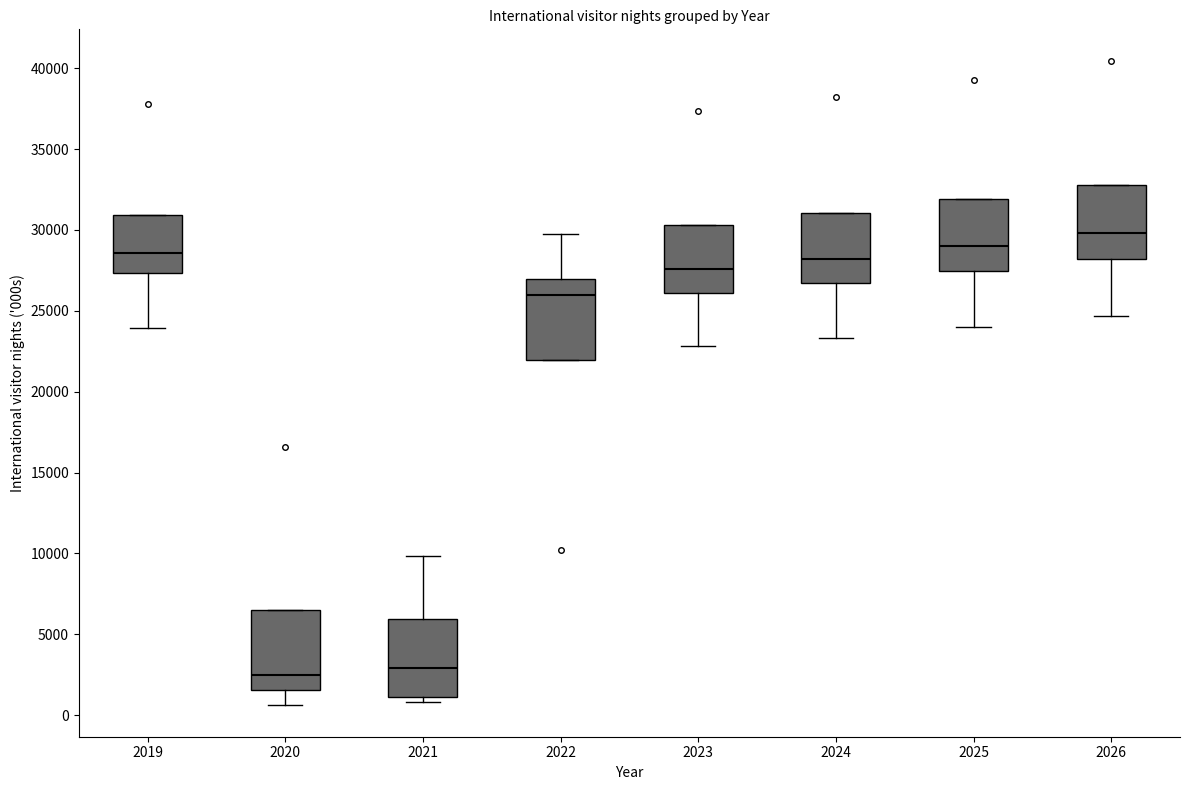

Reading left to right, read every box against the y-axis: the position of its median line, the range the box covers, and the ends of its whiskers. The values are not printed on the chart, so give them approximately, as read against the axis.

2019: median 28500, box 27500 to 31000, whiskers 24000 to 31000
2020: median 2500, box 1500 to 6500, whiskers 500 to 6500
2021: median 3000, box 1000 to 6000, whiskers 1000 (just below the box's lower edge) to 10000
2022: median 26000, box 22000 to 27000, whiskers 22000 to 30000
2023: median 27500, box 26000 to 30500, whiskers 23000 to 30500
2024: median 28000, box 26500 to 31000, whiskers 23500 to 31000
2025: median 29000, box 27500 to 32000, whiskers 24000 to 32000
2026: median 30000, box 28000 to 33000, whiskers 24500 to 33000